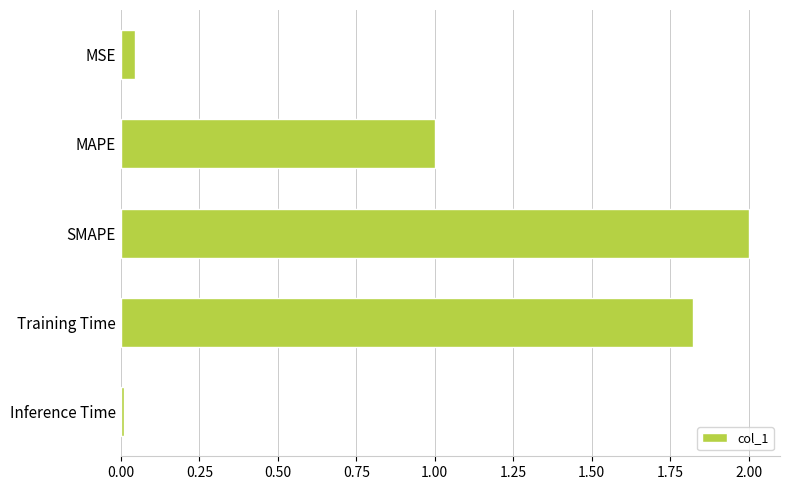

What is the average value?

1.0